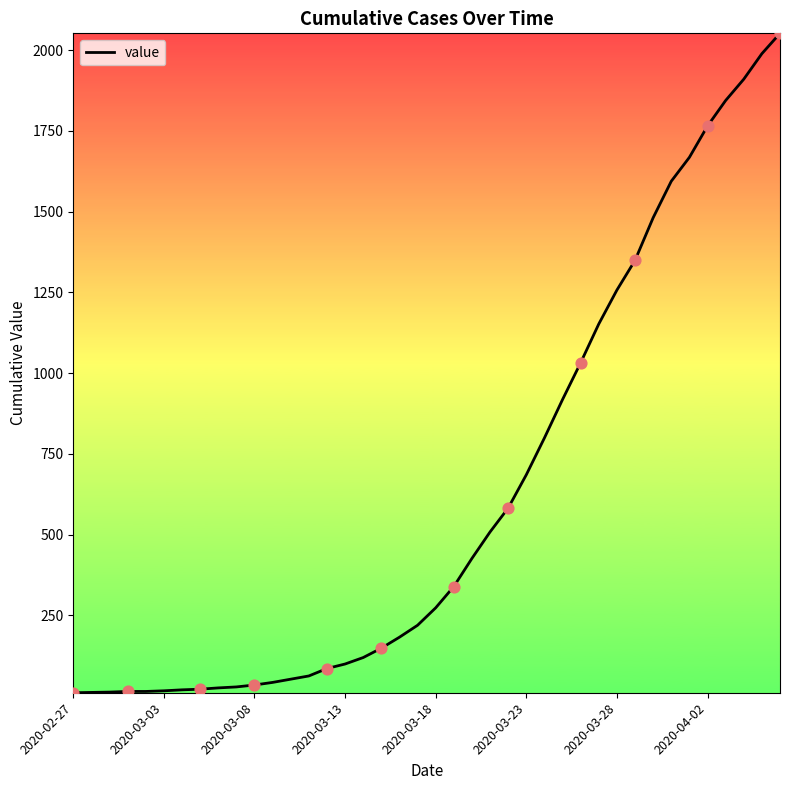

What is the difference between the maximum and minimum values?

2042